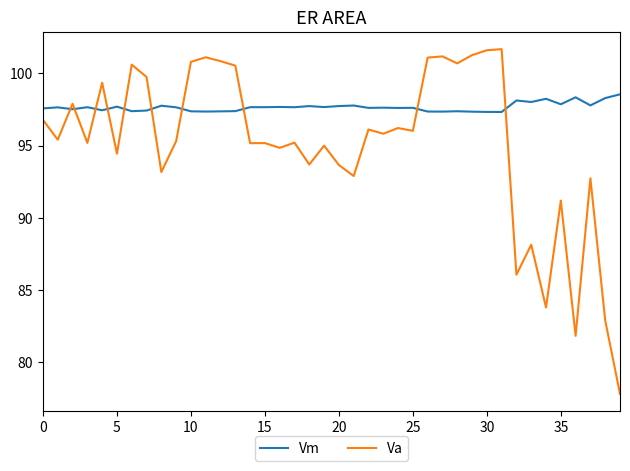

True or false: Vm and Va cross at least once.

True